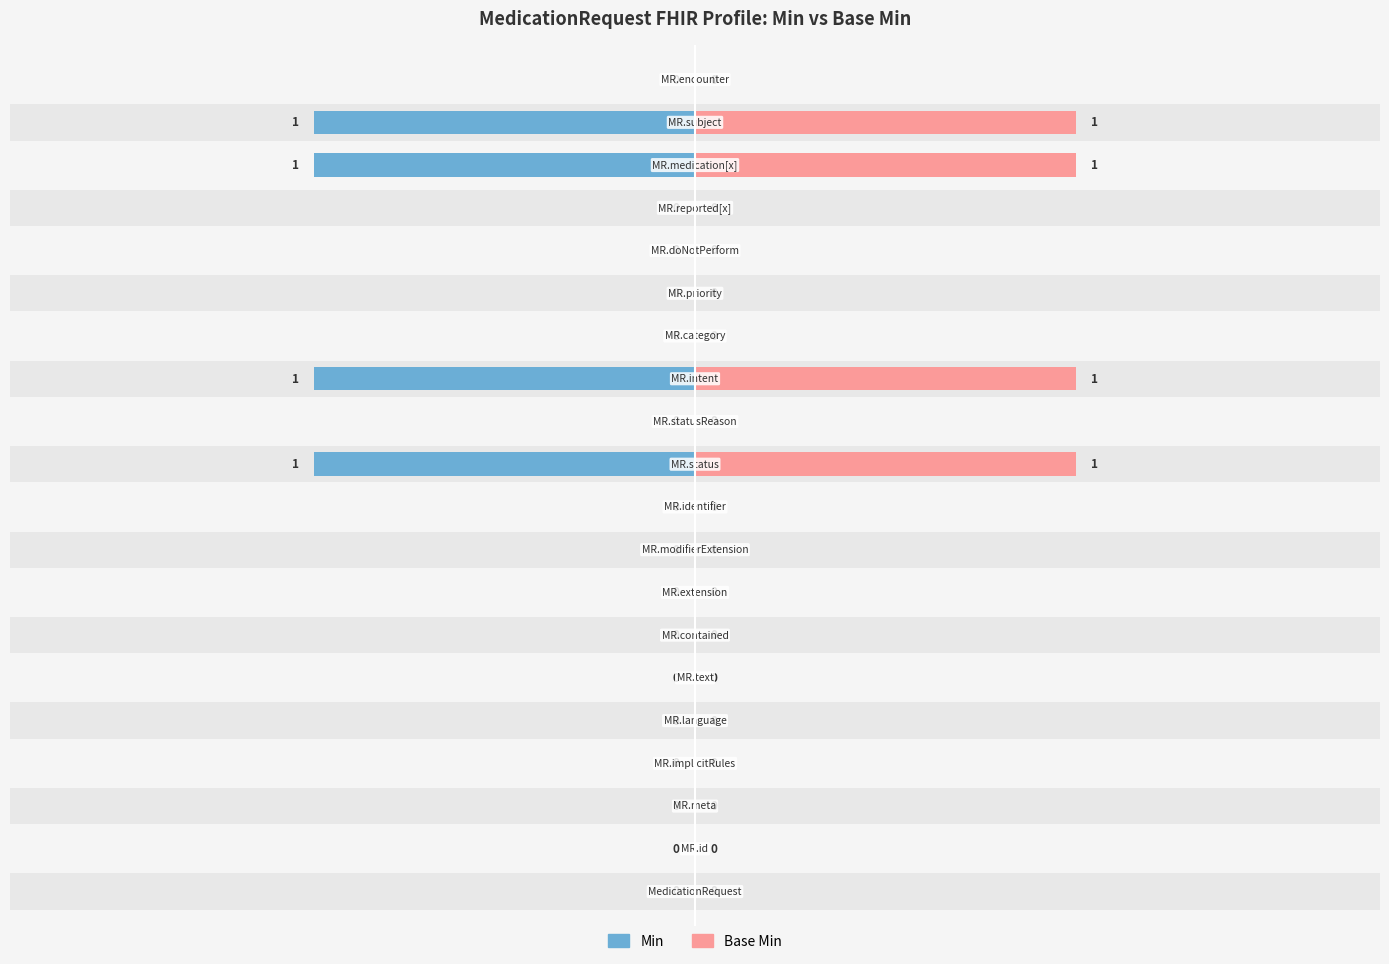

At how many categories does at least one series exceed 0?

4